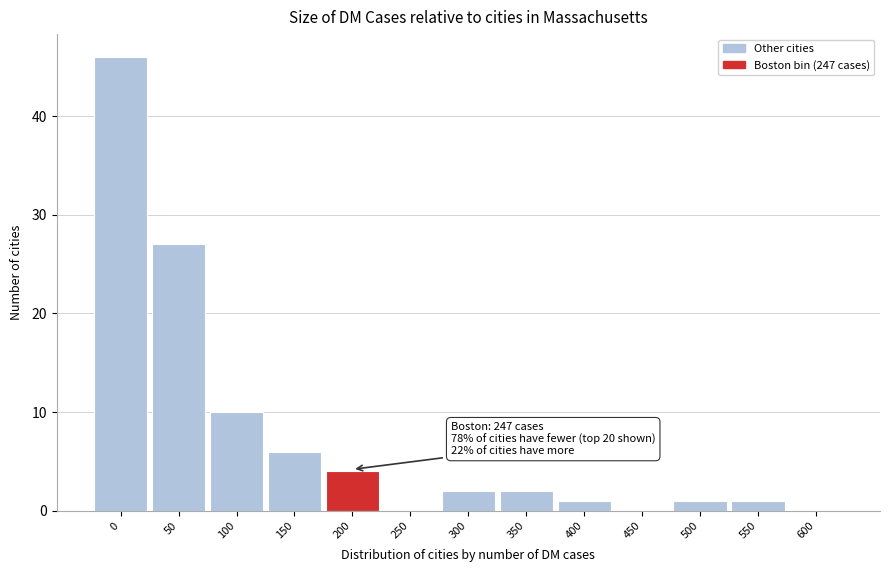

Reading left to right, what are all the values shown in this chart?

0=46	50=27	100=10	150=6	200=4	250=0	300=2	350=2	400=1	450=0	500=1	550=1	600=0